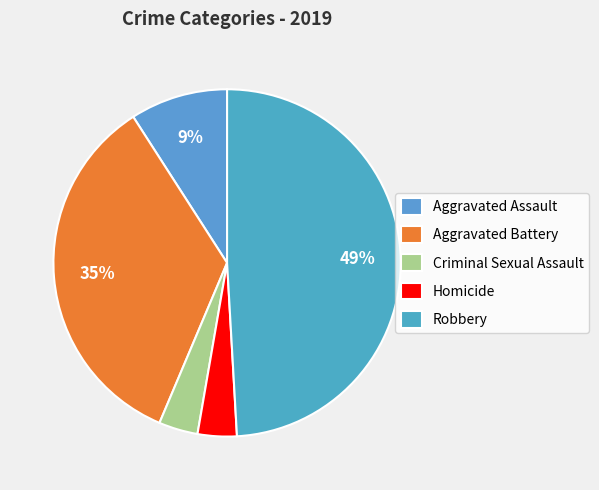

Rank the categories by value from highest to lowest.

Robbery, Aggravated Battery, Aggravated Assault, Criminal Sexual Assault, Homicide